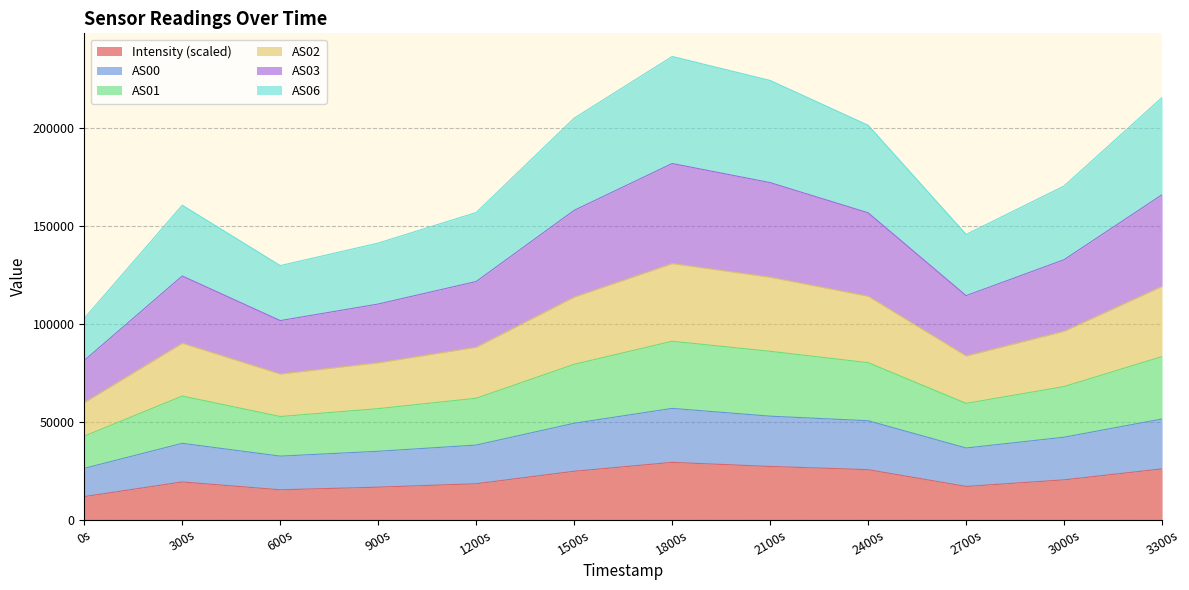

What is the total value across all series at 0s?

102738.6